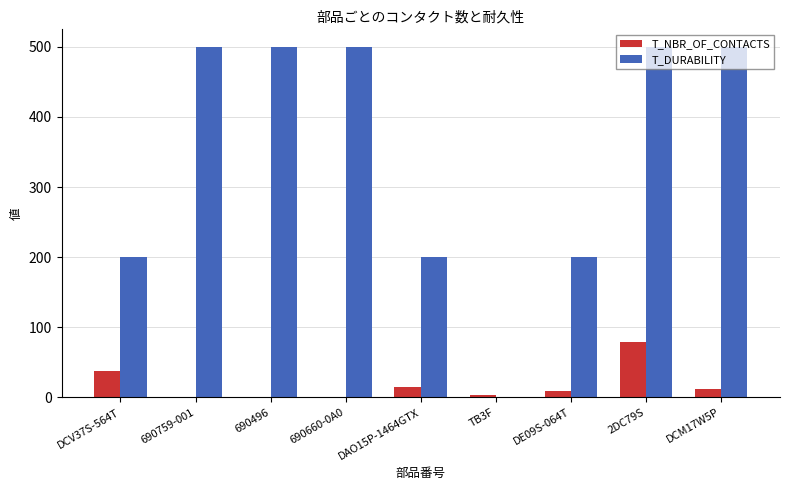

Reading right to left, what are all the values shown in this chart?

T_NBR_OF_CONTACTS: DCM17W5P=12	2DC79S=79	DE09S-064T=9	TB3F=3	DAO15P-1464GTX=15	690660-0A0=0	690496=0	690759-001=0	DCV37S-564T=37
T_DURABILITY: DCM17W5P=500	2DC79S=500	DE09S-064T=200	TB3F=0	DAO15P-1464GTX=200	690660-0A0=500	690496=500	690759-001=500	DCV37S-564T=200